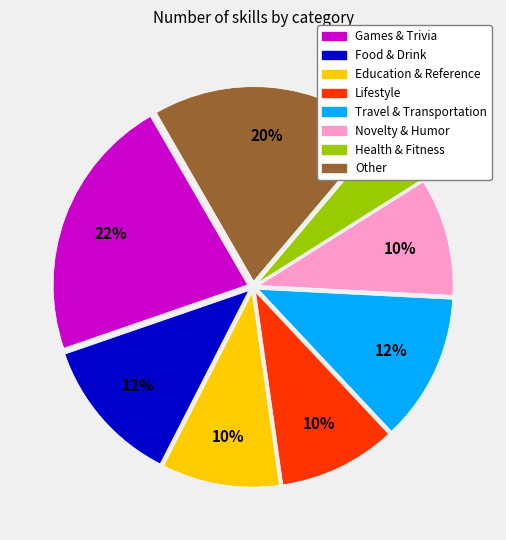

To the nearest percent, what is the difference between the largest and smallest slice percentages?

17%